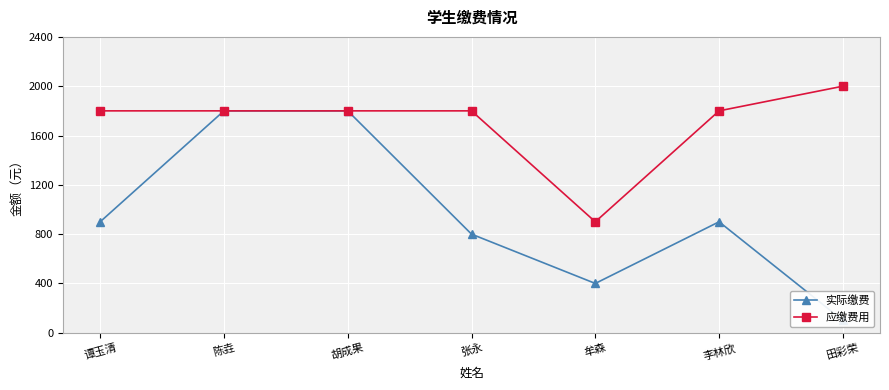

True or false: 应缴费用 and 实际缴费 cross at least once.

False